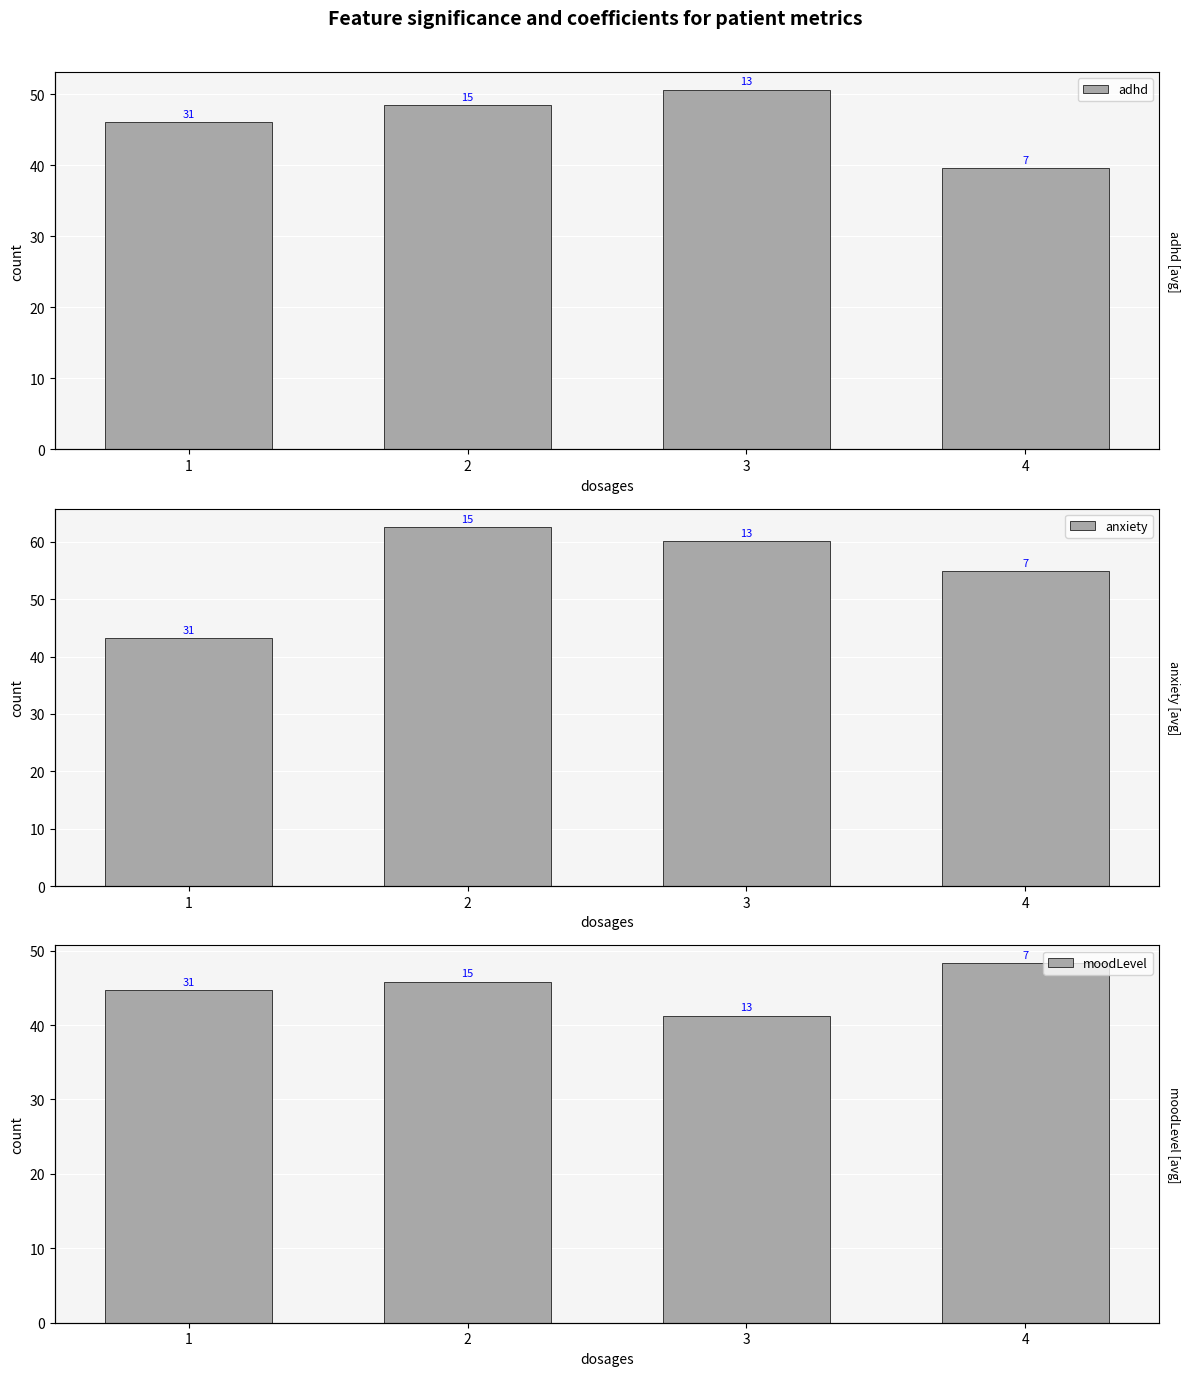

List the series in order of their peak value, lowest first.

moodLevel, adhd, anxiety